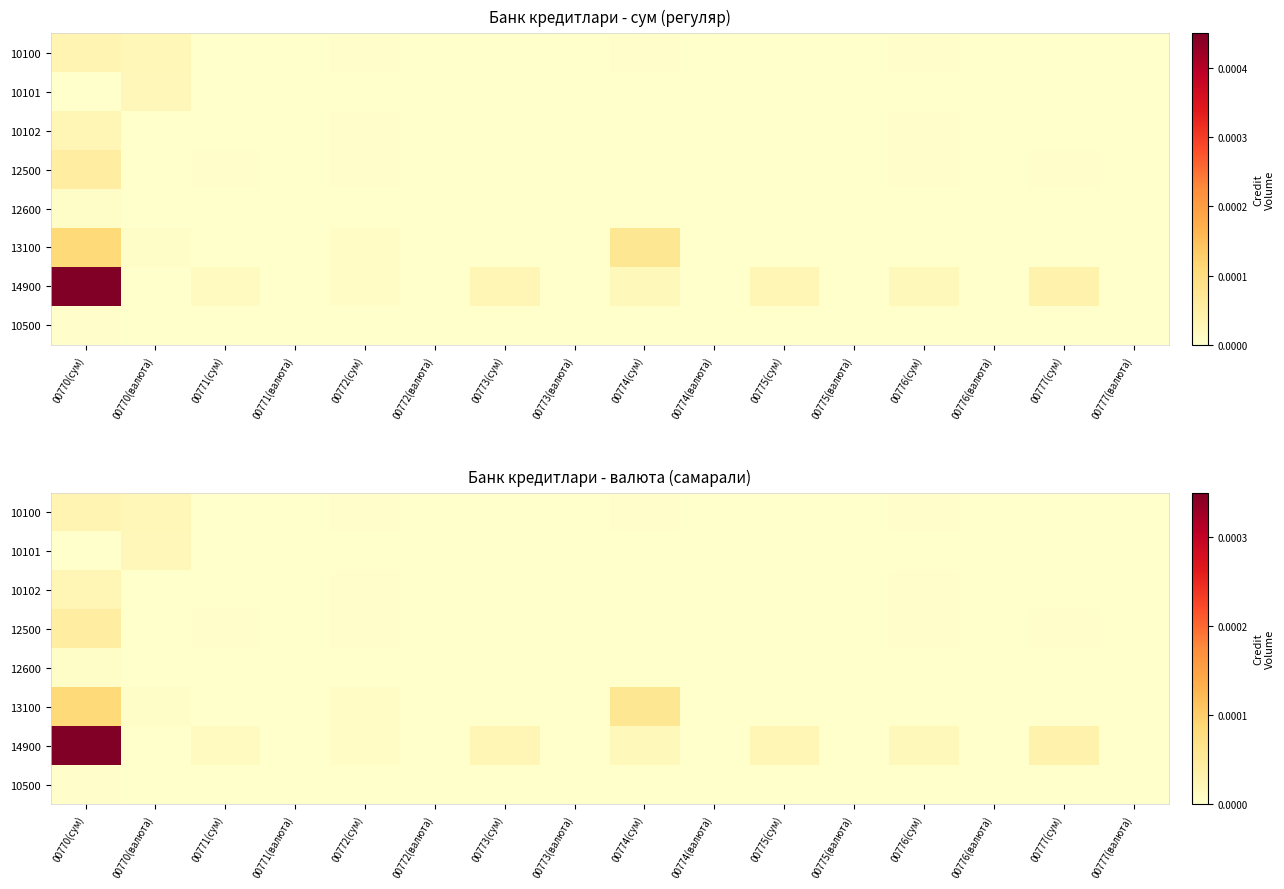

Is the value of 10102 at 00777(валюта) greater than the value of 12500 at 00771(валюта)?

No